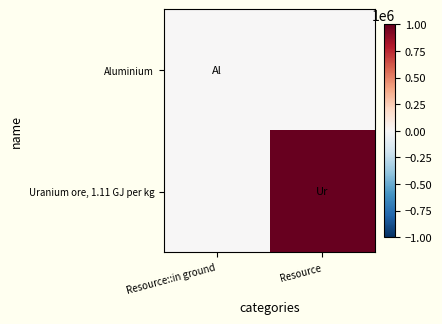

What is the total value across all series at Resource?

1000000